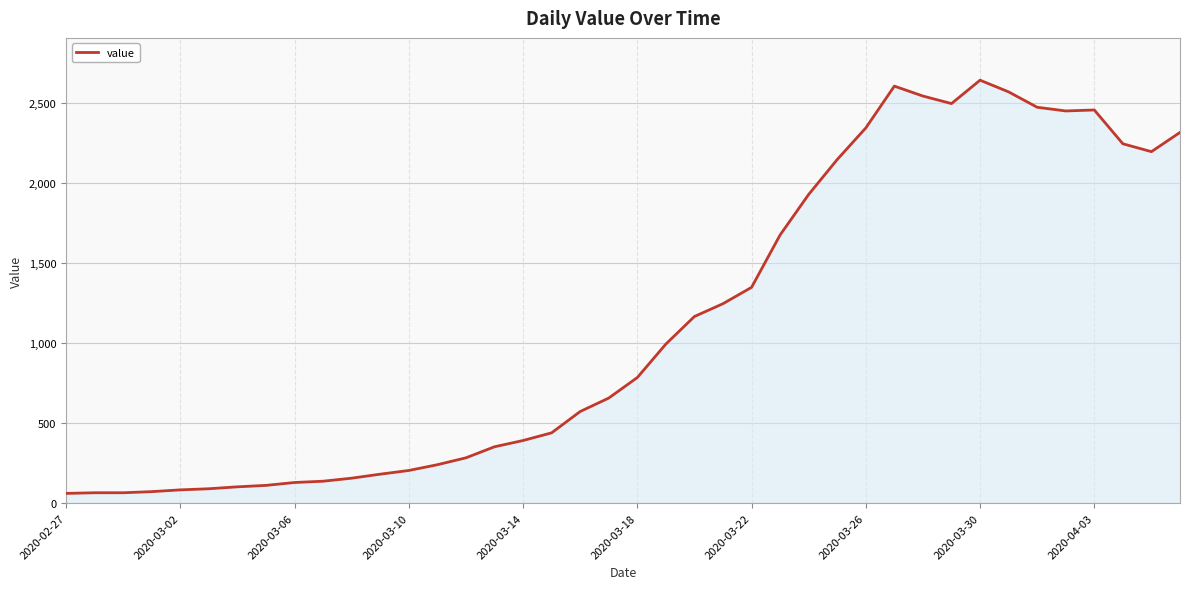

What is the minimum value shown in the chart?

61